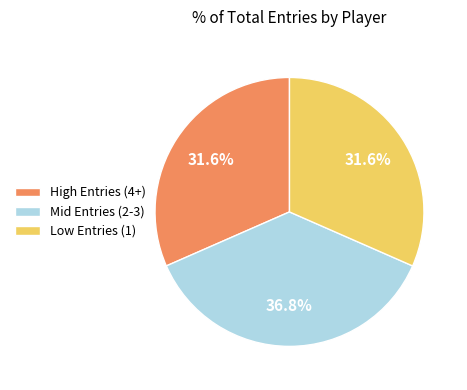

Approximately how many times larger is the value at Low Entries (1) compared to High Entries (4+)?

1.0